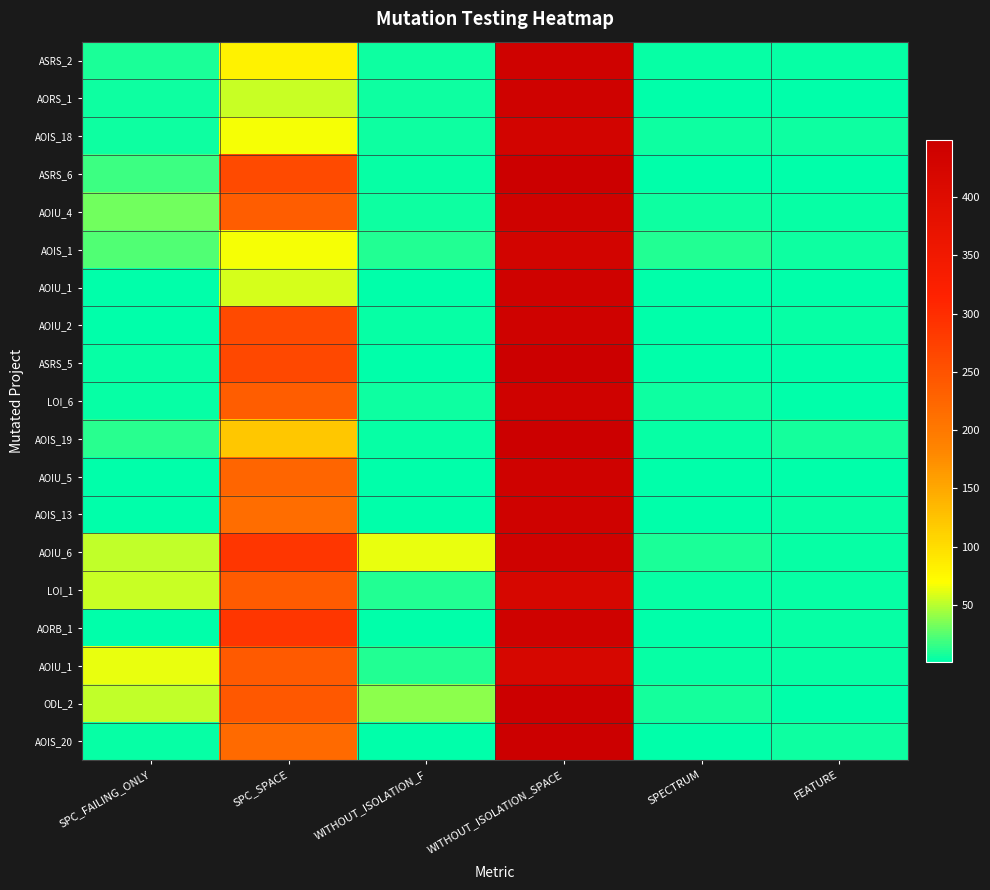

At which category is the sum across all series the highest?

WITHOUT_ISOLATION_SPACE